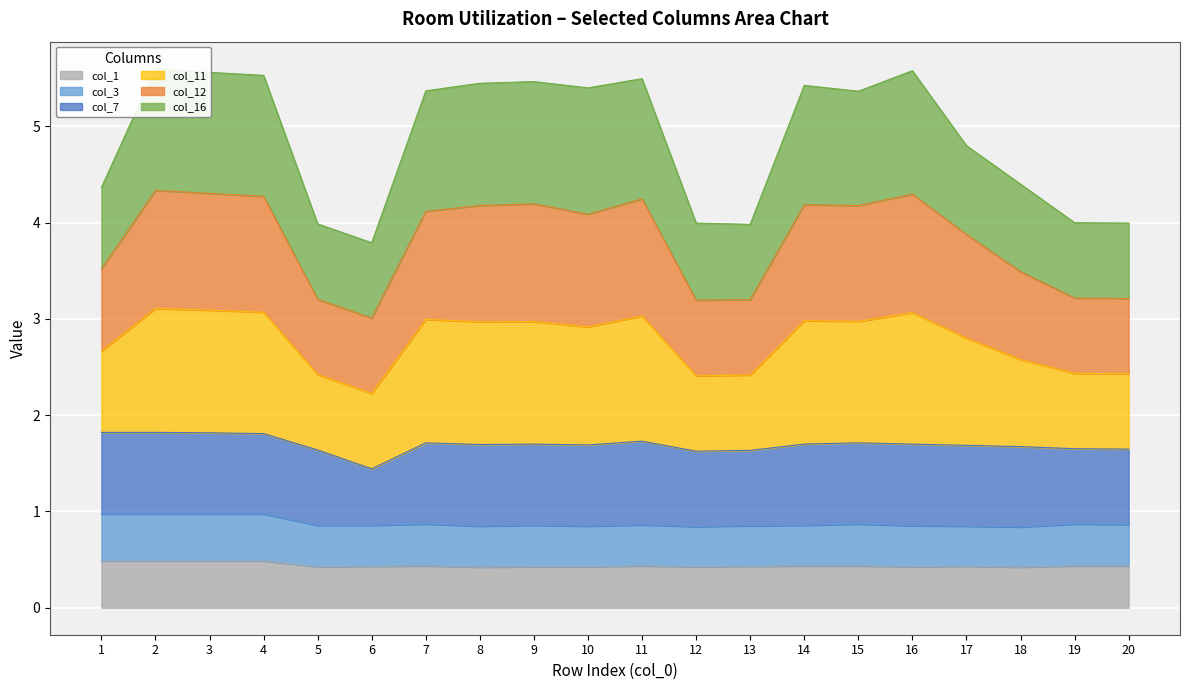

What is the highest value of the col_1 series?

0.5